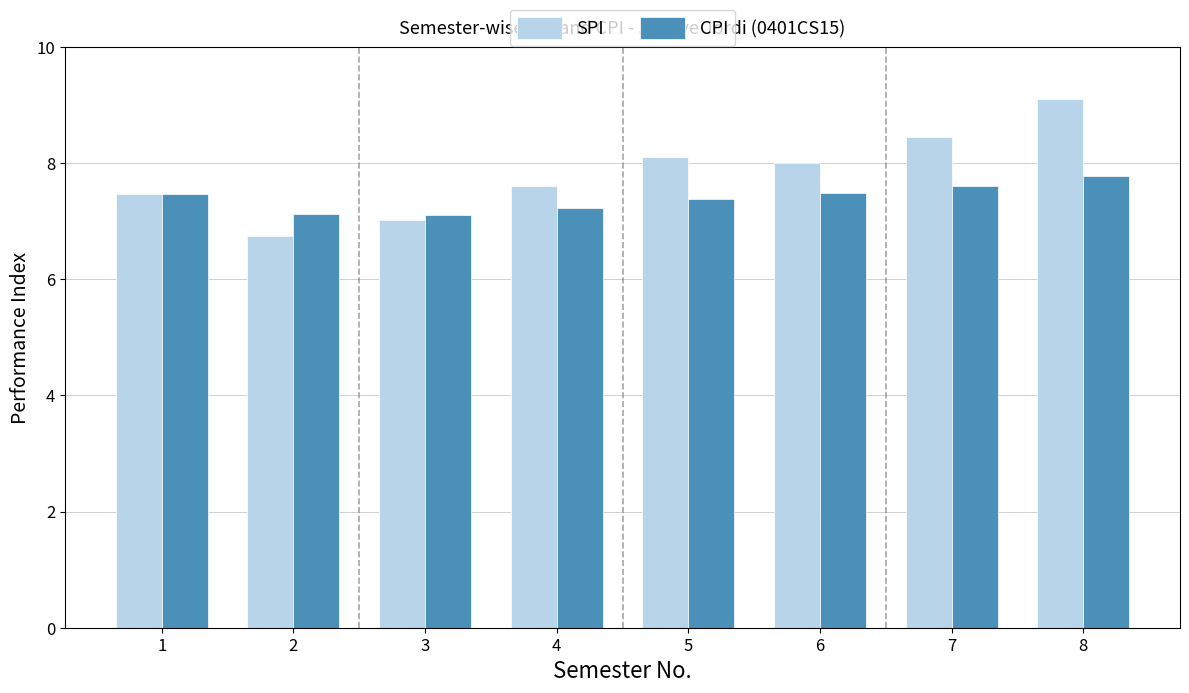

Reading right to left, transcribe all the data shown in this chart.

SPI: 8=9.1	7=8.5	6=8.0	5=8.1	4=7.6	3=7.0	2=6.8	1=7.5
CPI: 8=7.8	7=7.6	6=7.5	5=7.4	4=7.2	3=7.1	2=7.1	1=7.5